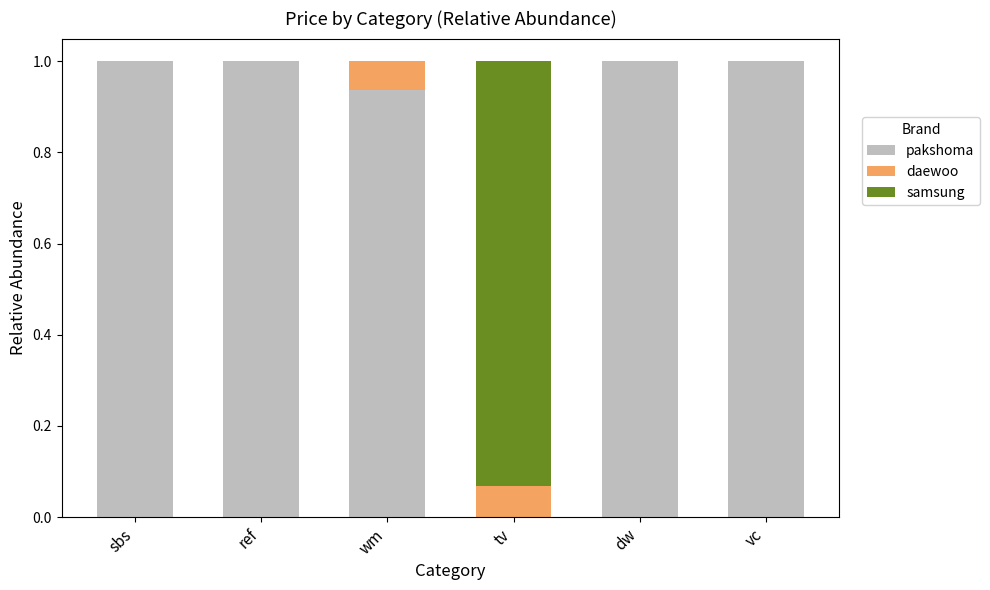

Are the bars horizontal?

No